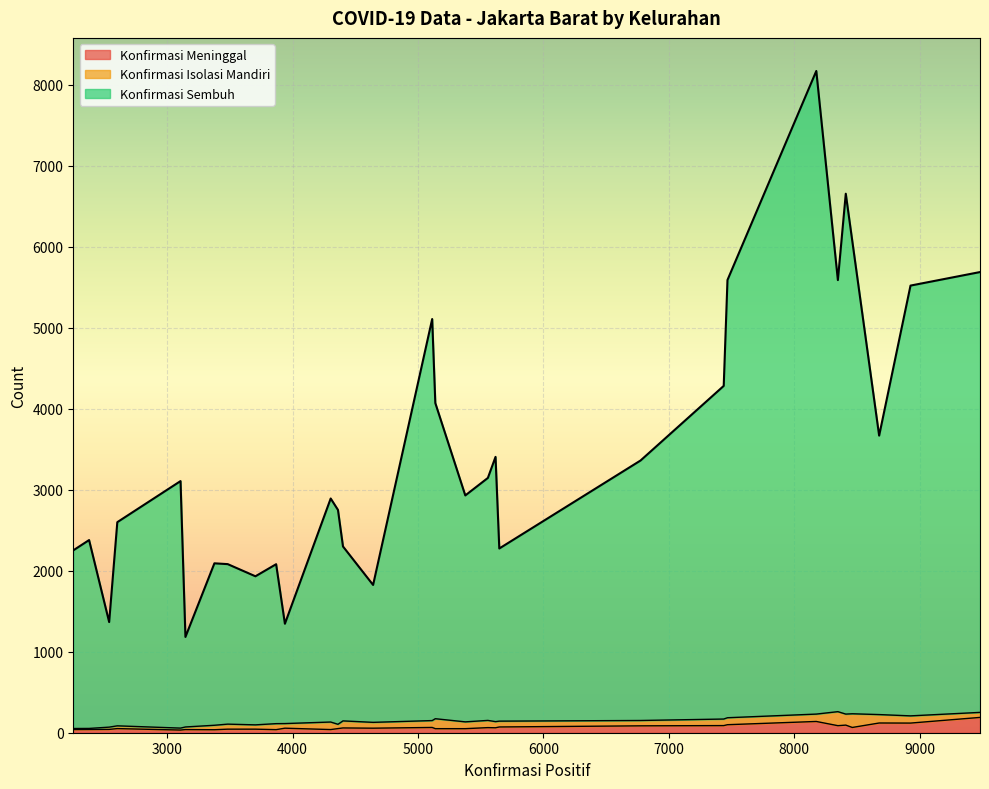

What is the highest value of the Konfirmasi Meninggal series?

189